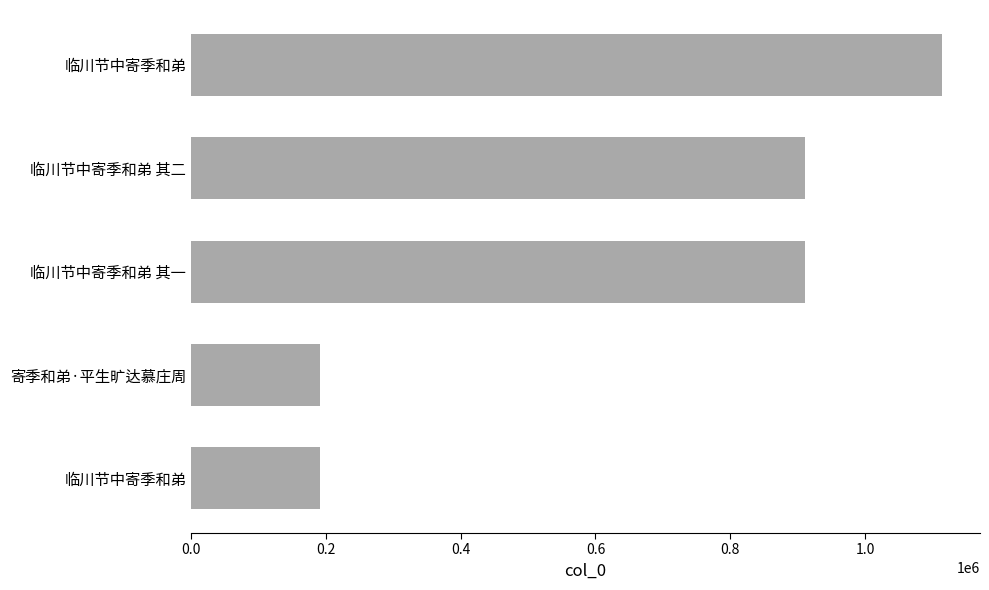

How many bars are there in total?

5